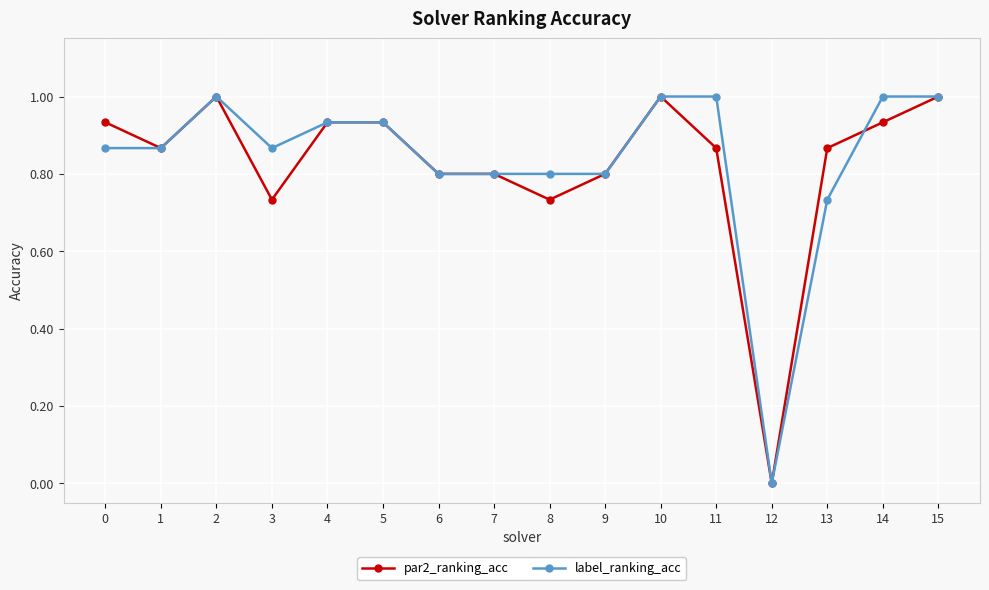

Rank the series by their average value, from lowest to highest.

par2_ranking_acc, label_ranking_acc